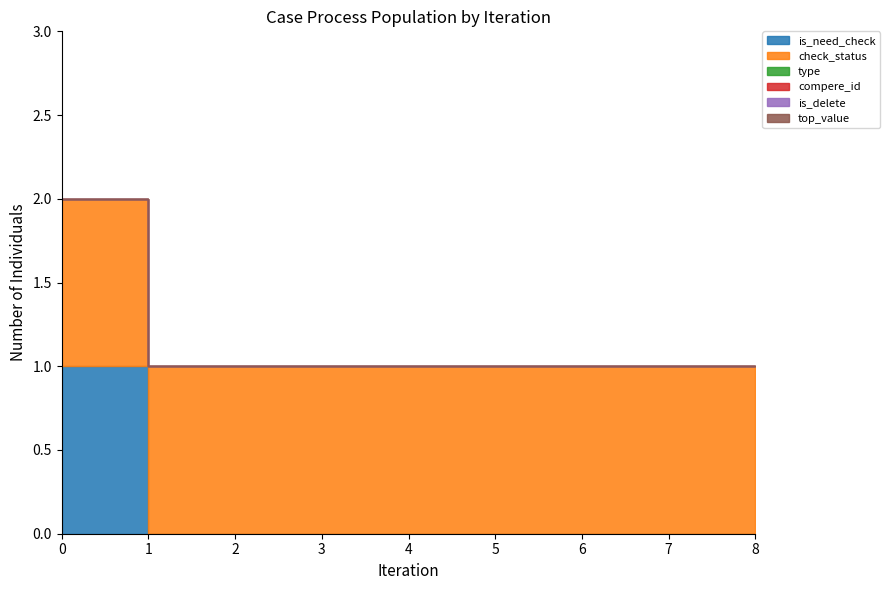

How many categories are shown in the chart?

9